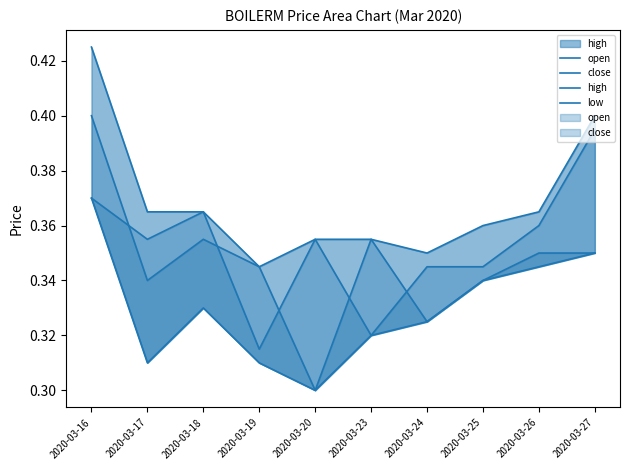

At which category does high reach its first local valley?

2020-03-19